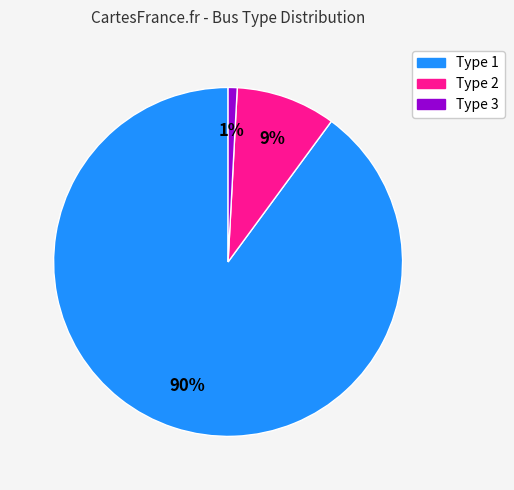

Count the number of slices in the pie.

3